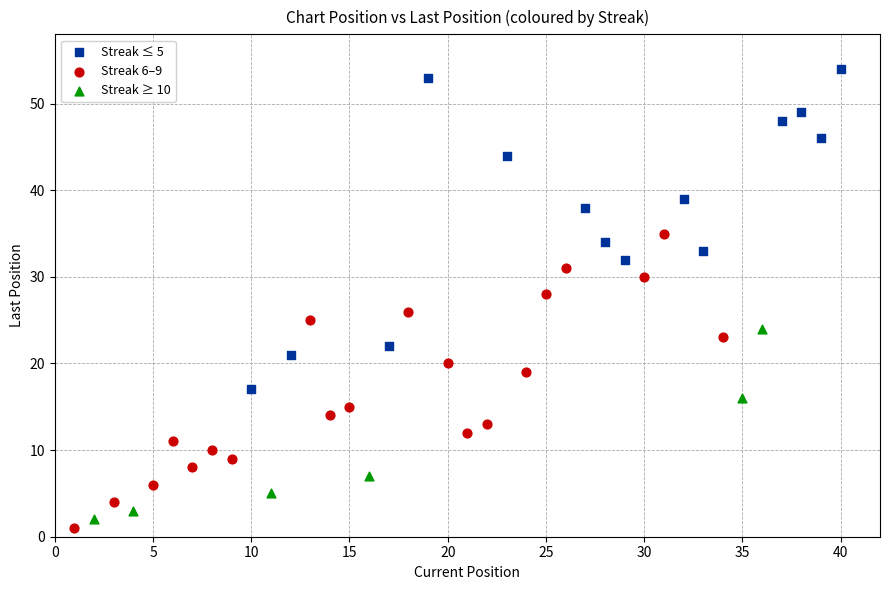

Which series has the widest spread of Y values?

Streak ≤ 5